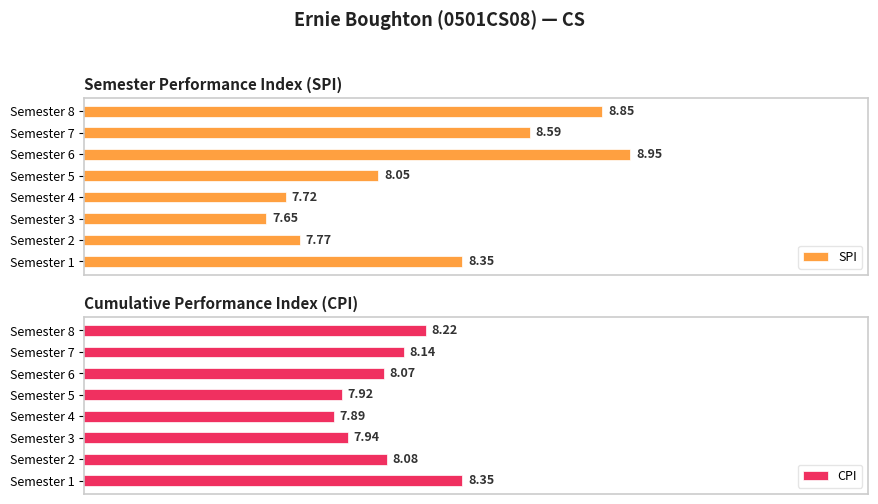

At how many categories does at least one series exceed 8?

6